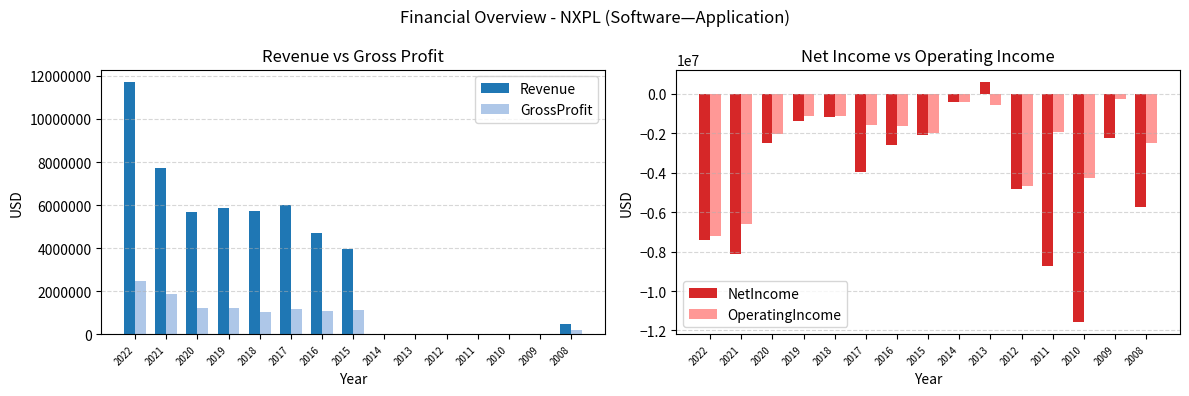

What is the value of the NetIncome bar at the 15th from the left?

-5747029